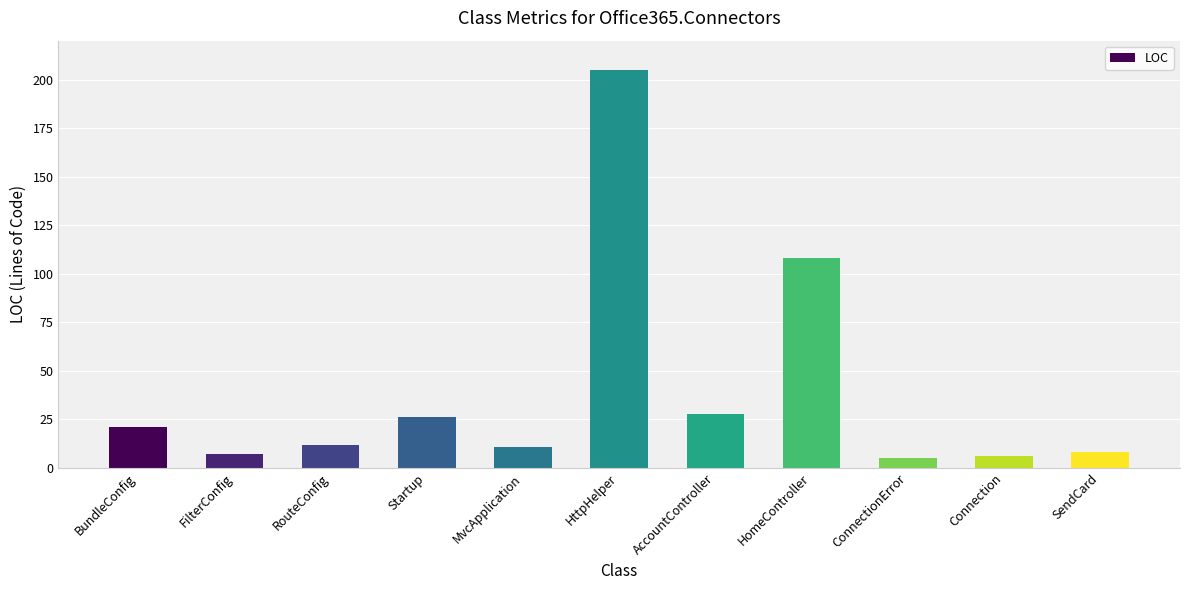

What is the greatest value displayed?

205